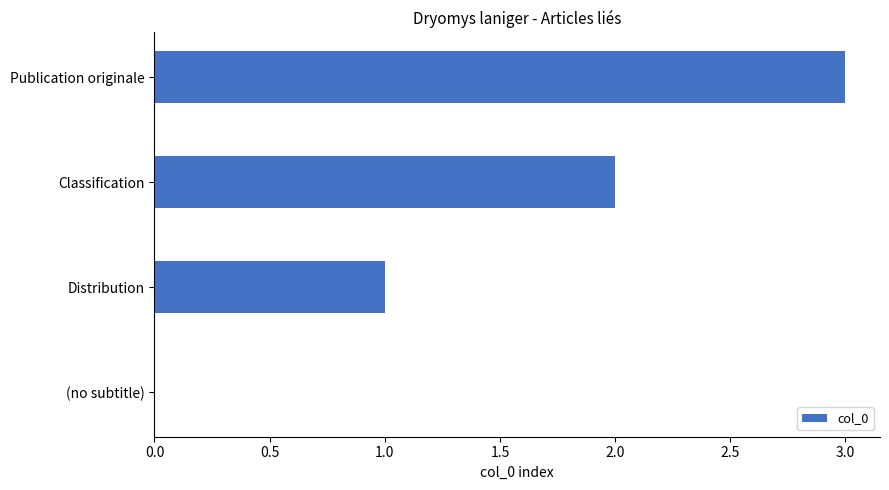

Between Distribution and (no subtitle), which is larger?

Distribution